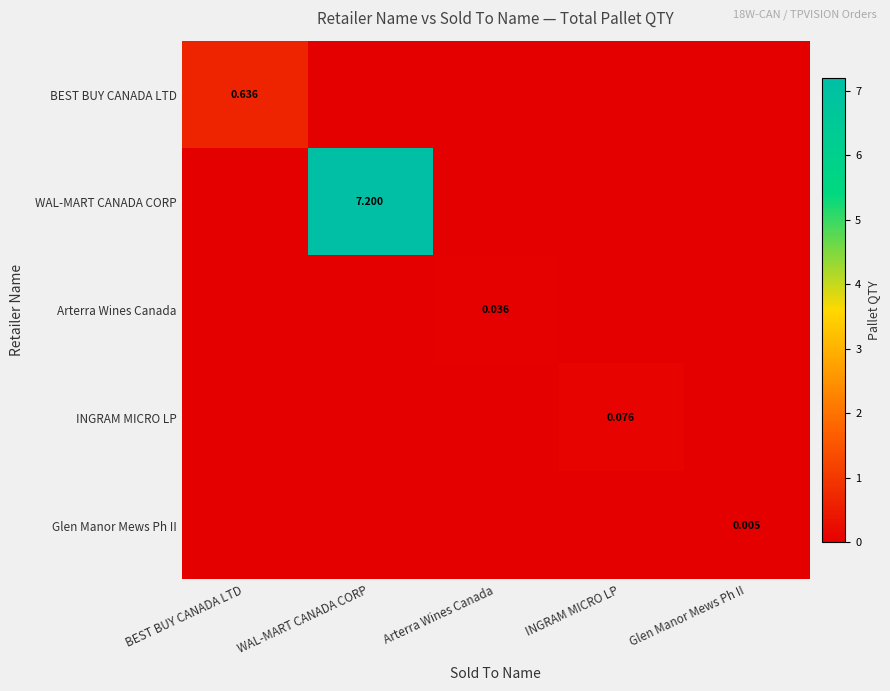

Count the BEST BUY CANADA LTD values in the range 0 to 1.

5